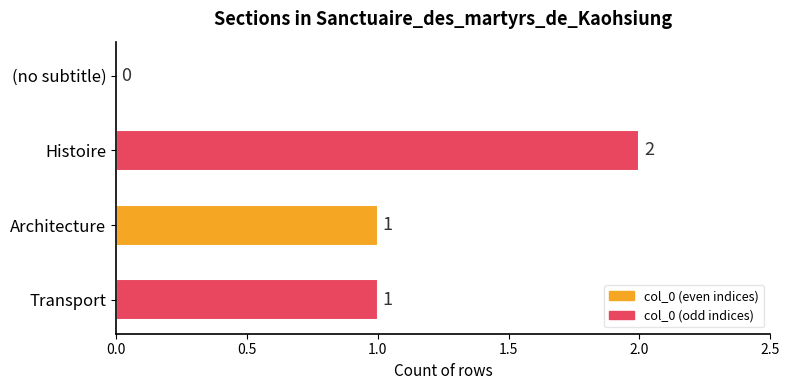

Between Architecture and Histoire, which is larger?

Histoire